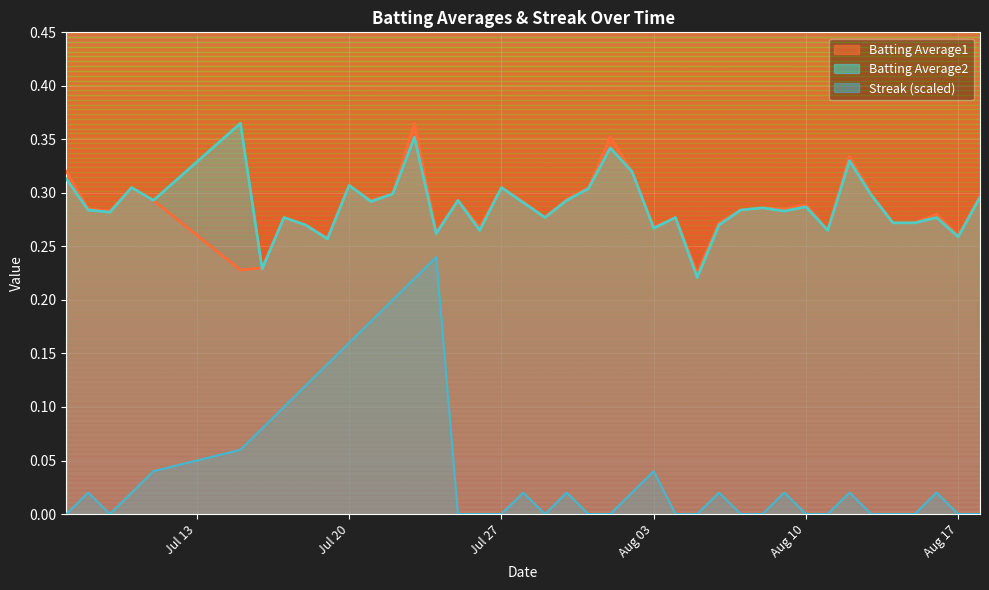

Reading right to left, transcribe all the data shown in this chart.

Batting Average1: 0.3	0.3	0.3	0.3	0.3	0.3	0.3	0.3	0.3	0.3	0.3	0.3	0.3	0.2	0.3	0.3	0.3	0.4	0.3	0.3	0.3	0.3	0.3	0.3	0.3	0.3	0.4	0.3	0.3	0.3	0.3	0.3	0.3	0.2	0.2	0.3	0.3	0.3	0.3	0.3
Batting Average2: 0.3	0.3	0.3	0.3	0.3	0.3	0.3	0.3	0.3	0.3	0.3	0.3	0.3	0.2	0.3	0.3	0.3	0.3	0.3	0.3	0.3	0.3	0.3	0.3	0.3	0.3	0.4	0.3	0.3	0.3	0.3	0.3	0.3	0.2	0.4	0.3	0.3	0.3	0.3	0.3
Streak: 0.0	0.0	0.0	0.0	0.0	0.0	0.0	0.0	0.0	0.0	0.0	0.0	0.0	0.0	0.0	0.0	0.0	0.0	0.0	0.0	0.0	0.0	0.0	0.0	0.0	0.2	0.2	0.2	0.2	0.2	0.1	0.1	0.1	0.1	0.1	0.0	0.0	0.0	0.0	0.0